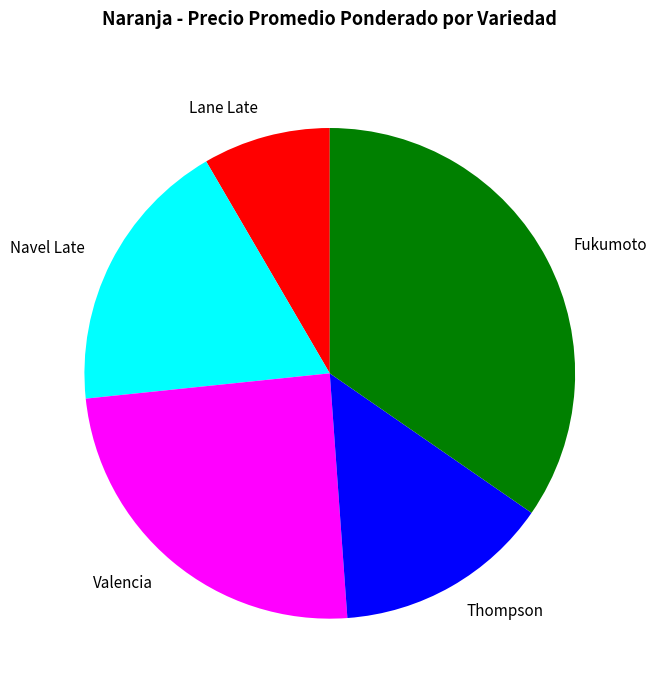

How many slices are in this pie chart?

5